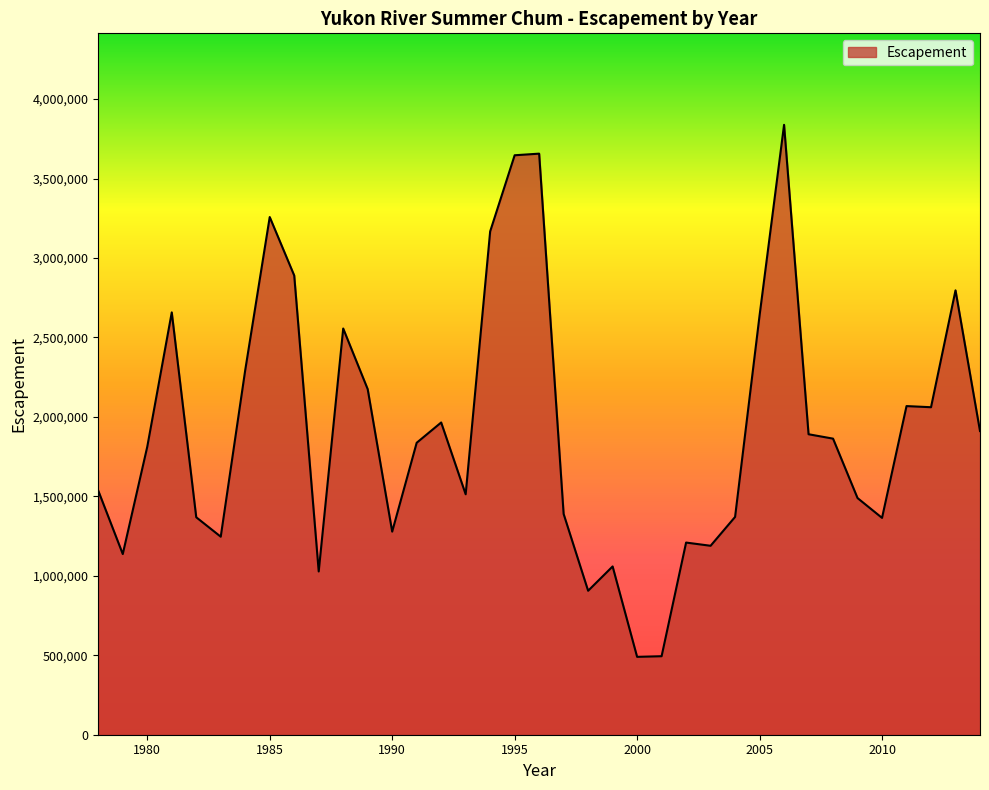

What is the difference between the maximum and minimum values?

3348127